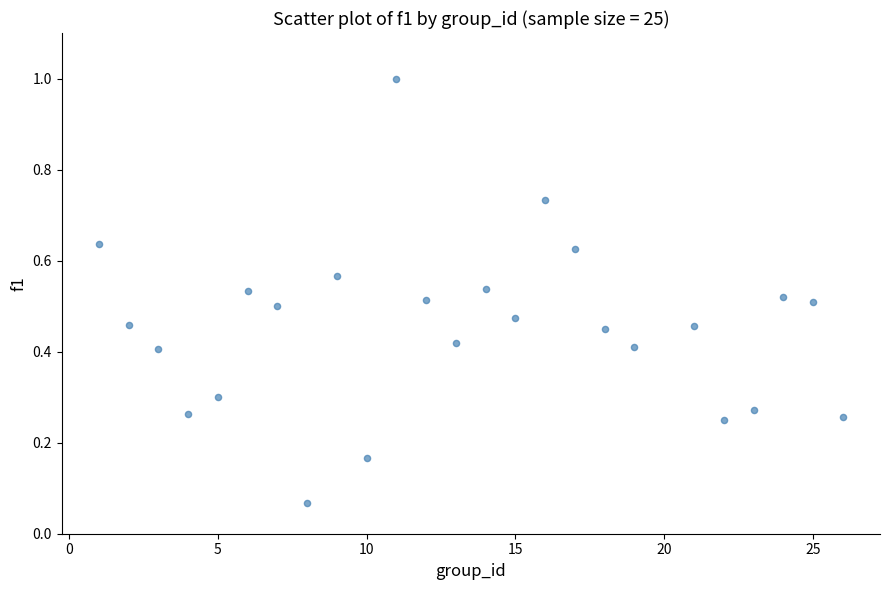

What is the range of X values (max minus min)?

25.0